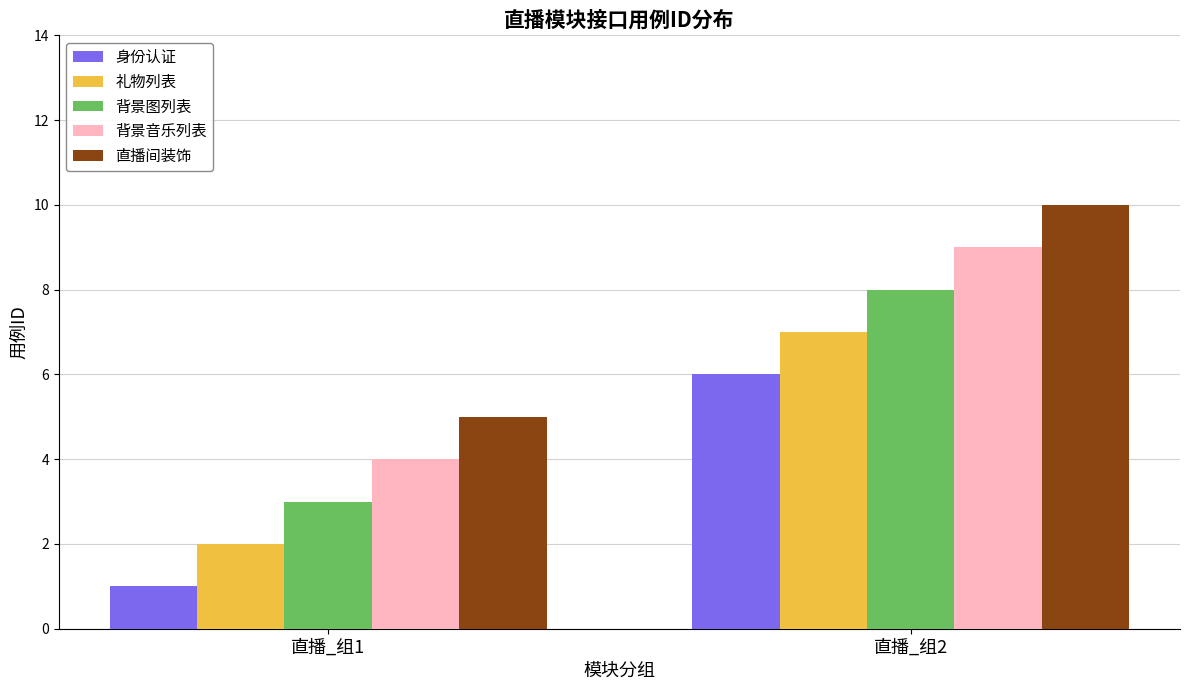

What is the value of the 背景音乐列表 bar at the 1st from the left?

4